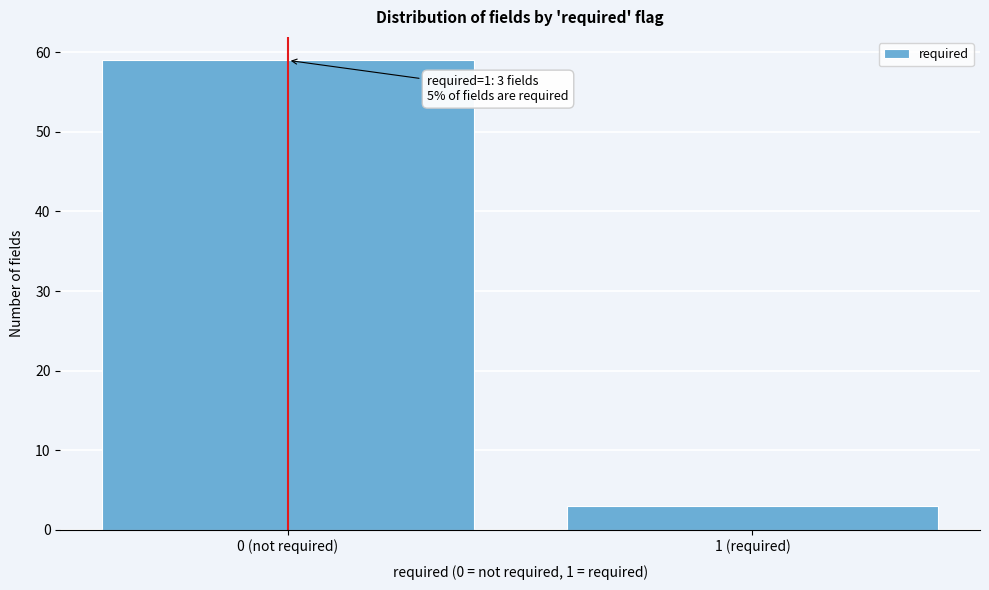

Reading left to right, what are all the values shown in this chart?

0 (not required)=59	1 (required)=3